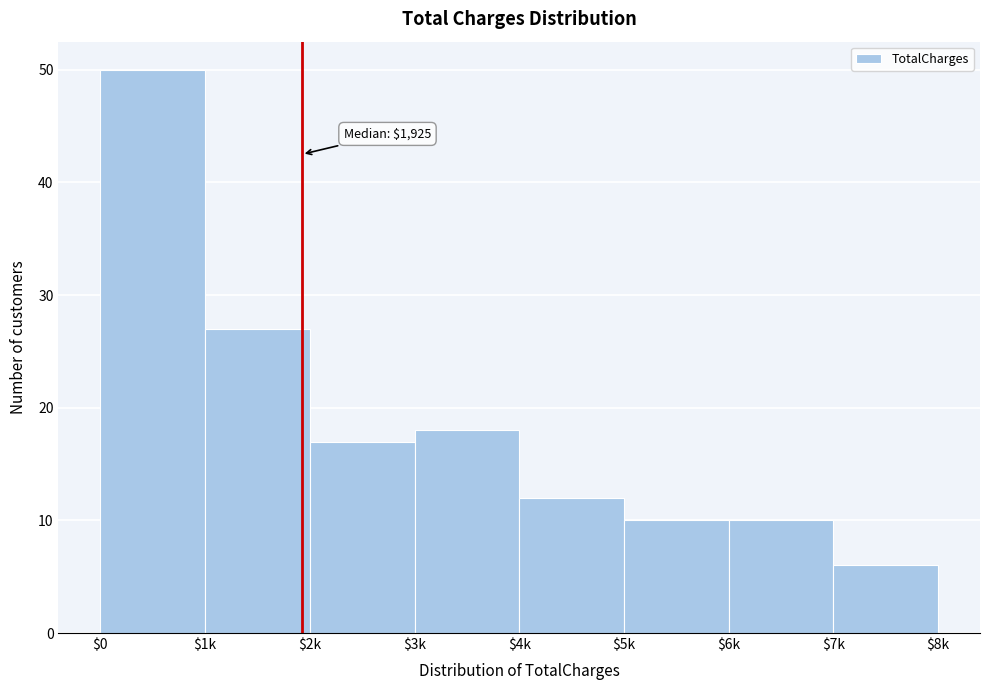

Reading left to right, transcribe all the data shown in this chart.

50	27	17	18	12	10	10	6